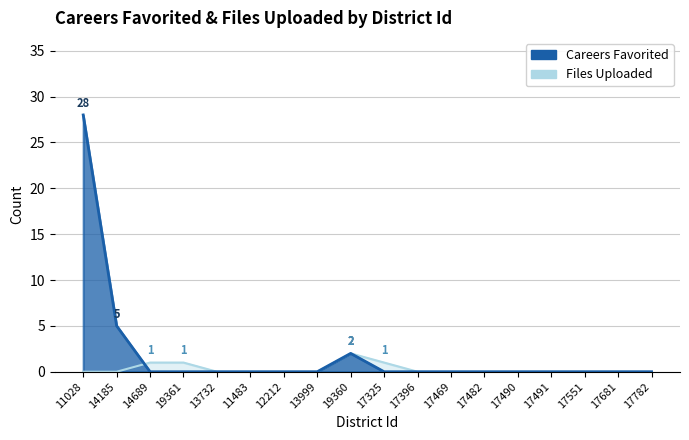

Which series has the largest range (max minus min)?

Careers Favorited